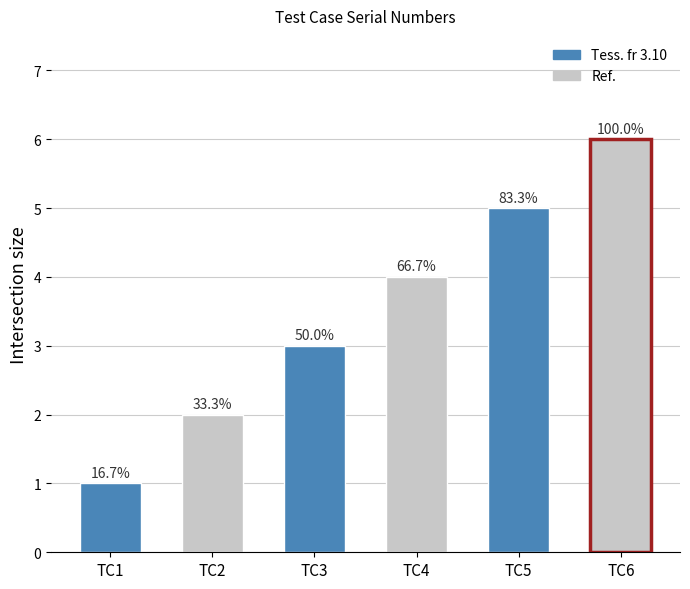

How many bars are there in total?

6